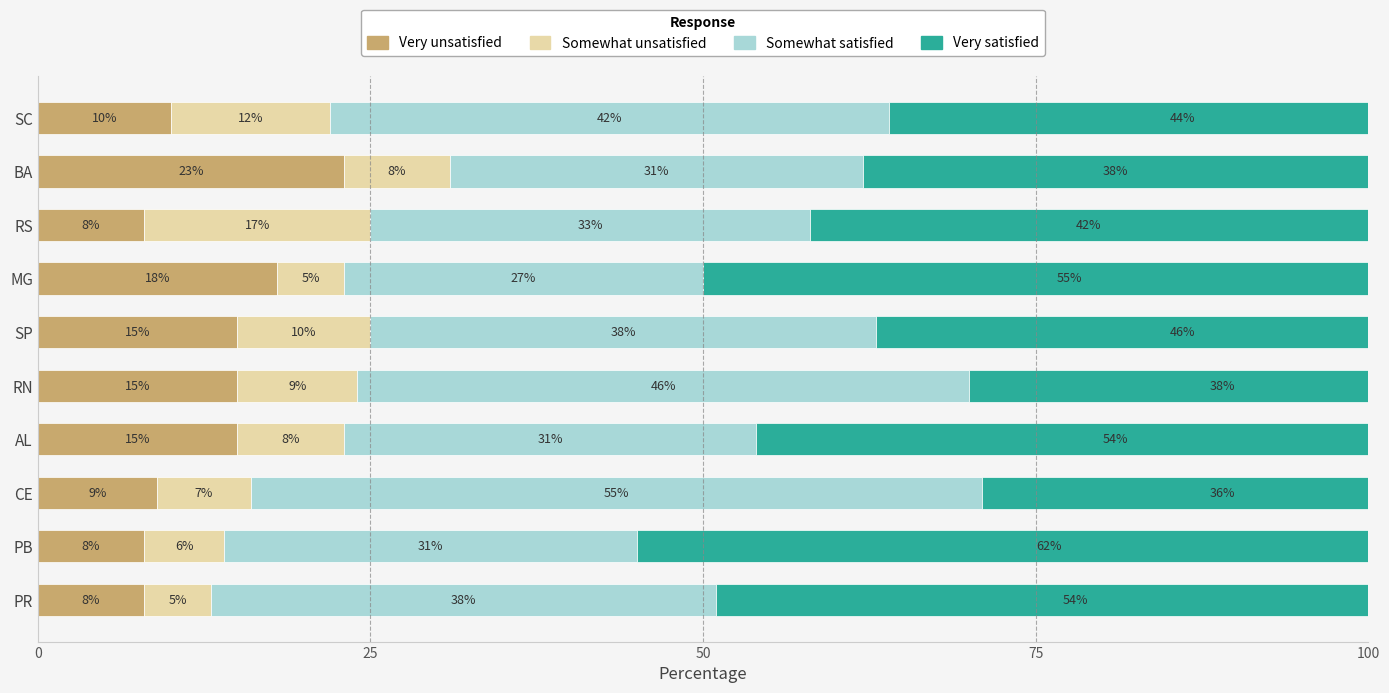

Which series changed the most between AL and SC?

Somewhat satisfied